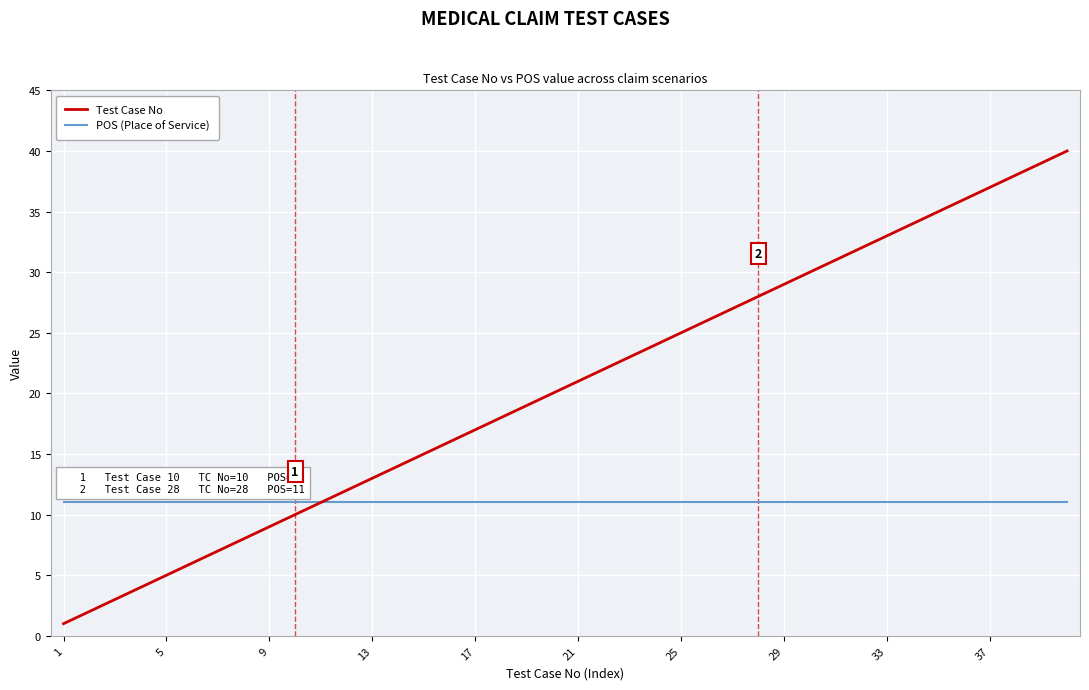

What is the greatest value displayed?

40